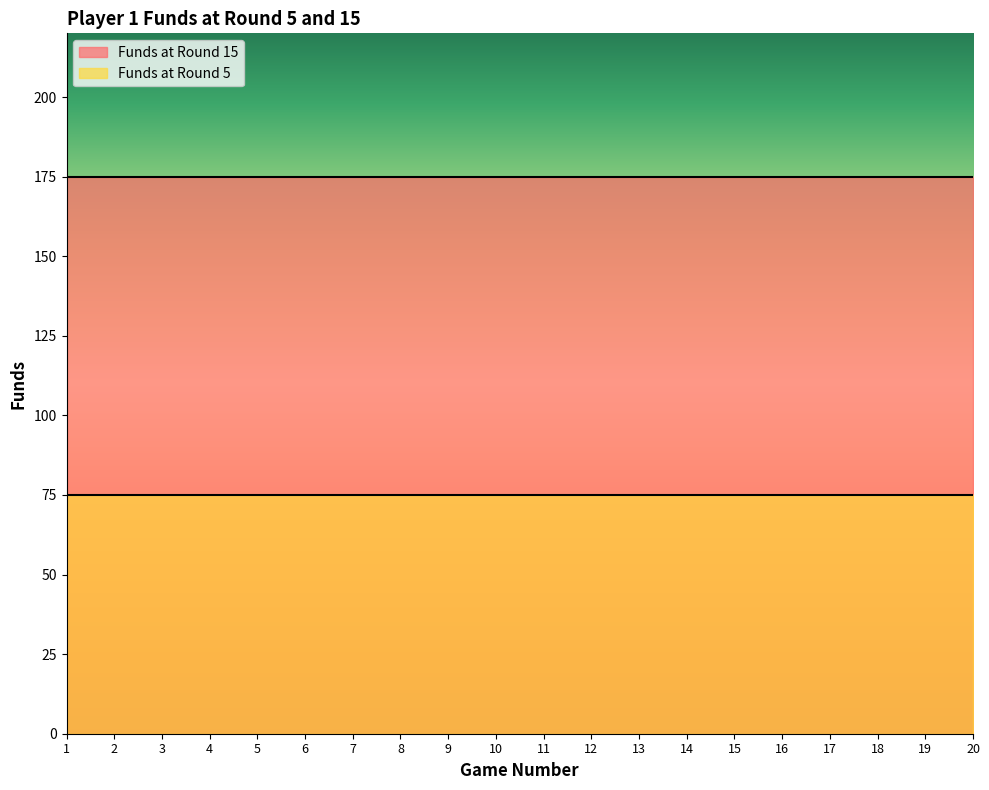

What is the total value across all series at 13?

250